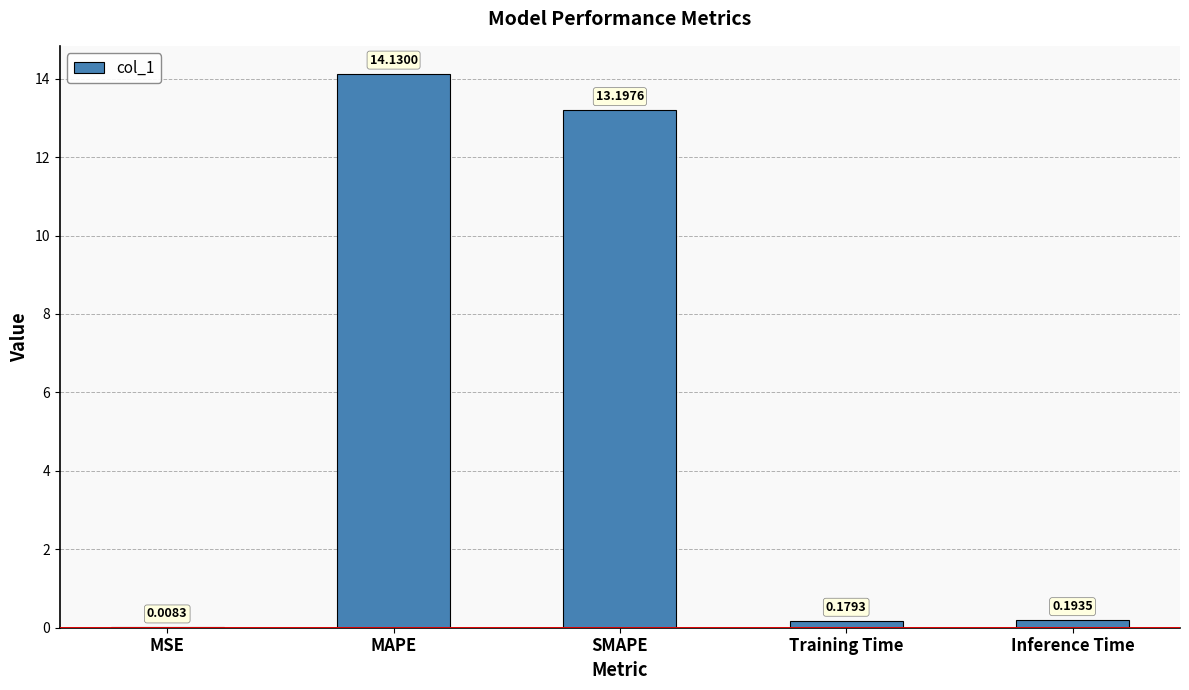

What is the change in value from MSE to Training Time?

+0.2